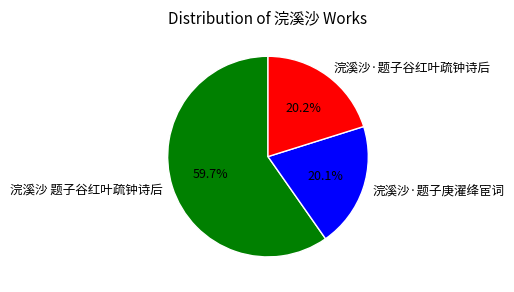

Which slice represents more than half of the pie?

浣溪沙 题子谷红叶疏钟诗后